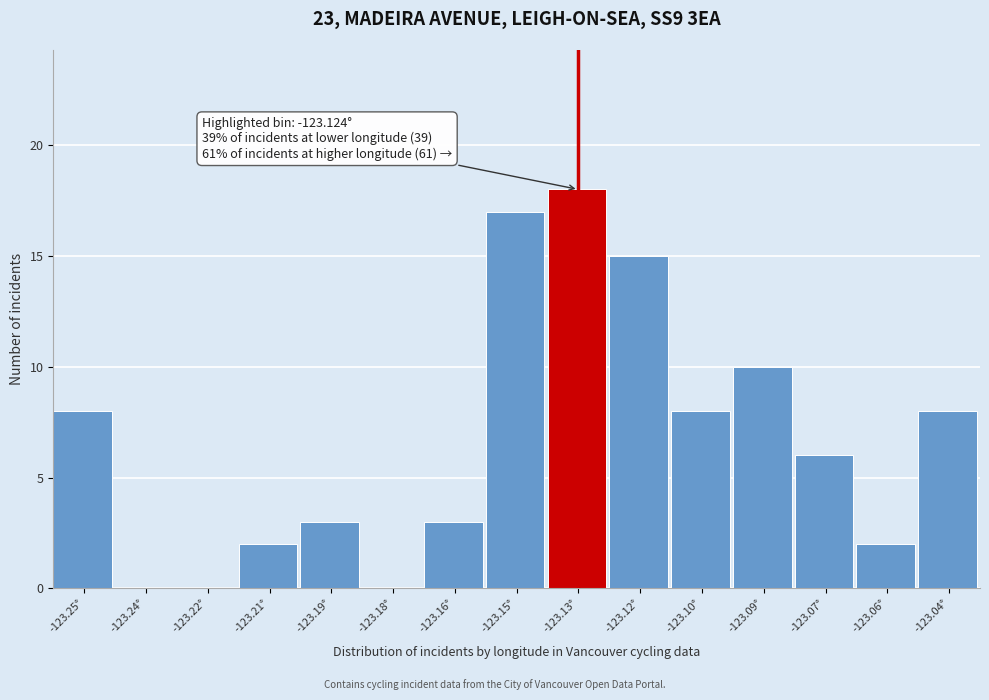

Reading left to right, extract all data points from this chart.

-123.25°=8	-123.24°=0	-123.22°=0	-123.21°=2	-123.19°=3	-123.18°=0	-123.16°=3	-123.15°=17	-123.13°=18	-123.12°=15	-123.10°=8	-123.09°=10	-123.07°=6	-123.06°=2	-123.04°=8